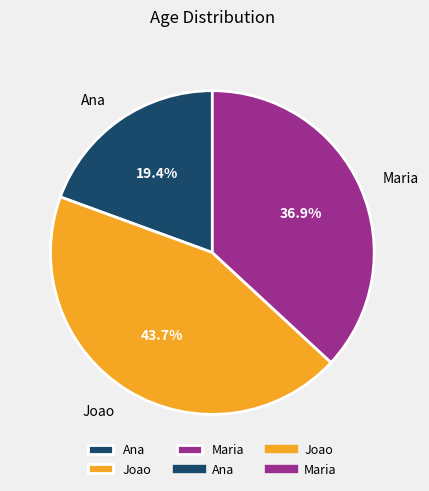

To the nearest percent, what is the difference between the Ana and Joao slice percentages?

24%